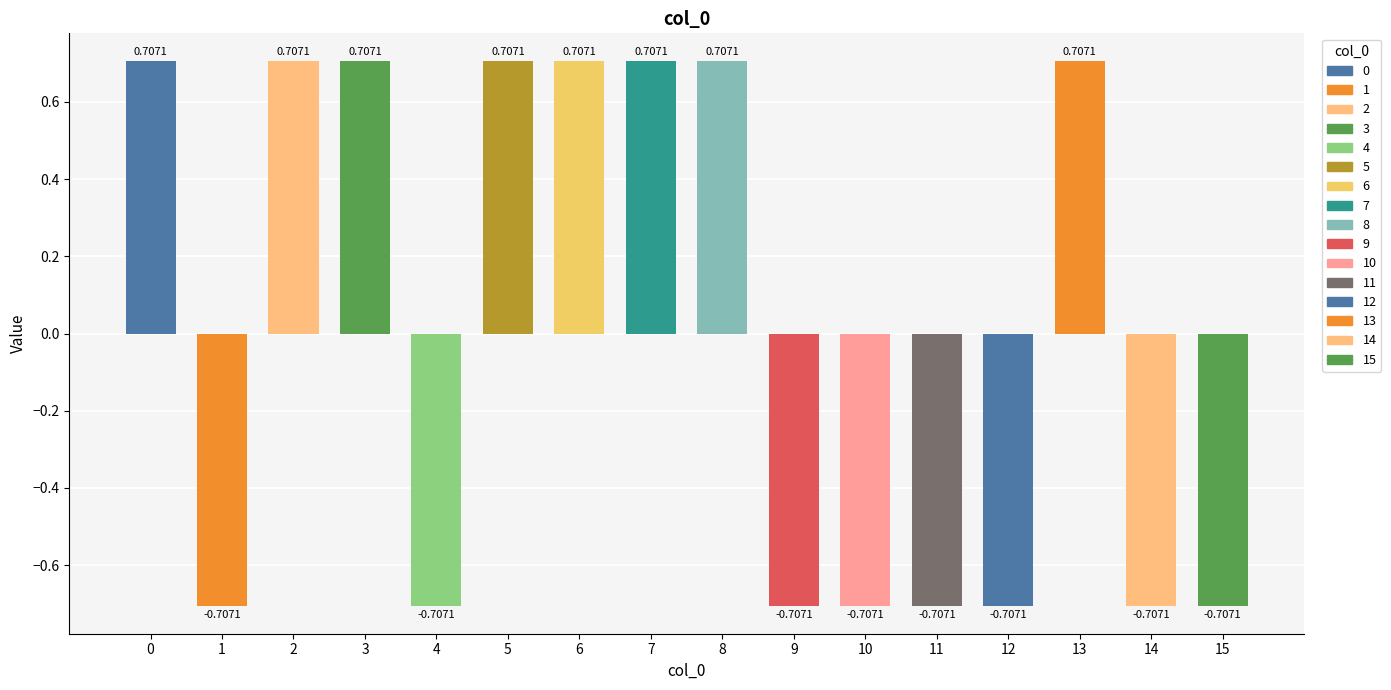

Rank the categories by value from highest to lowest.

0, 2, 3, 5, 6, 7, 8, 13, 1, 4, 9, 10, 11, 12, 14, 15